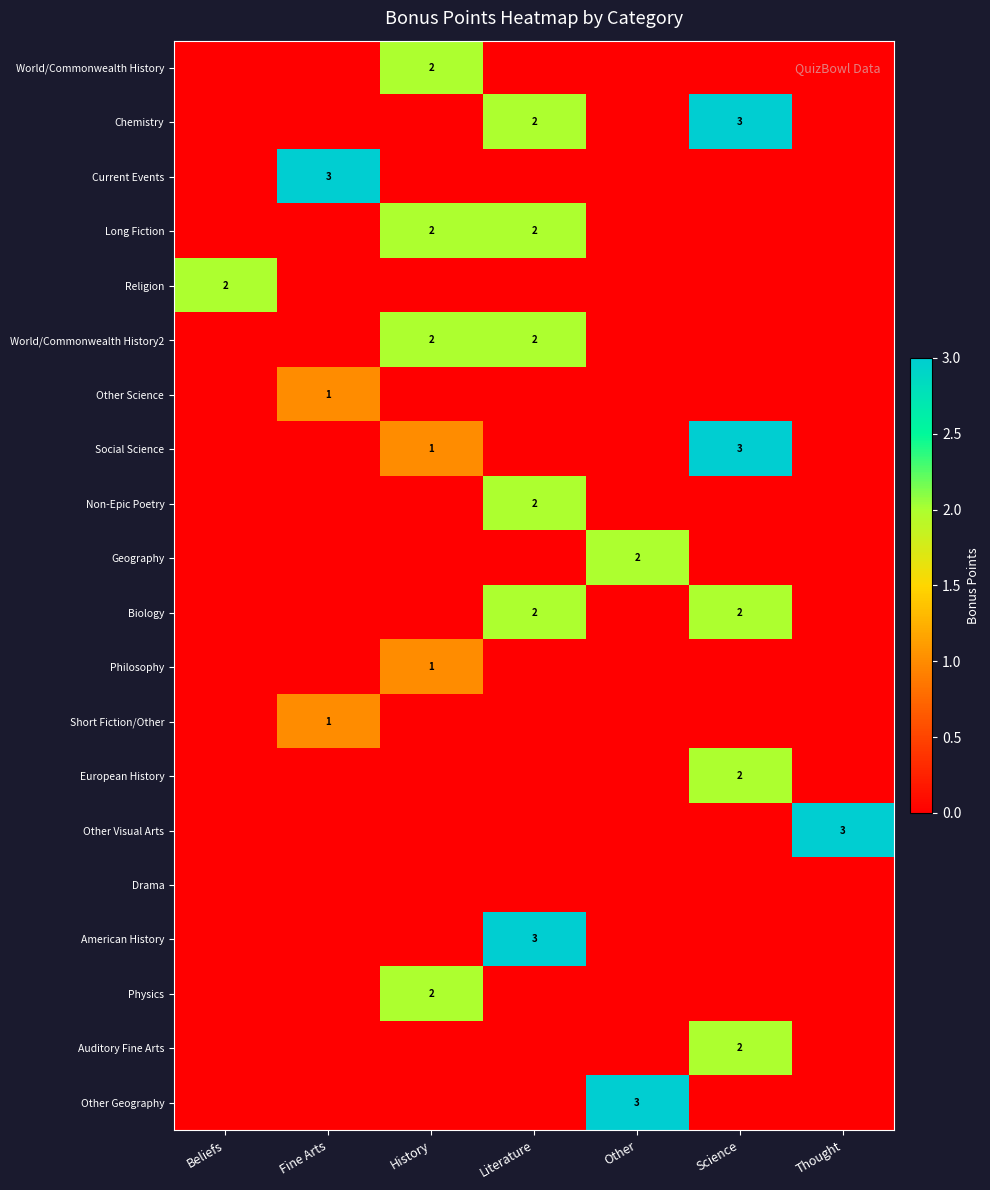

Is it true that Geography equals 1 at Other?

False